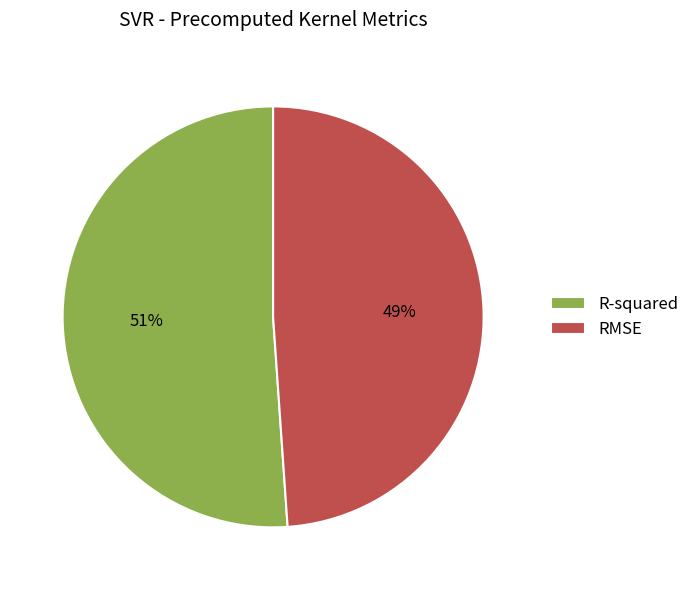

How many segments does this pie chart have?

2